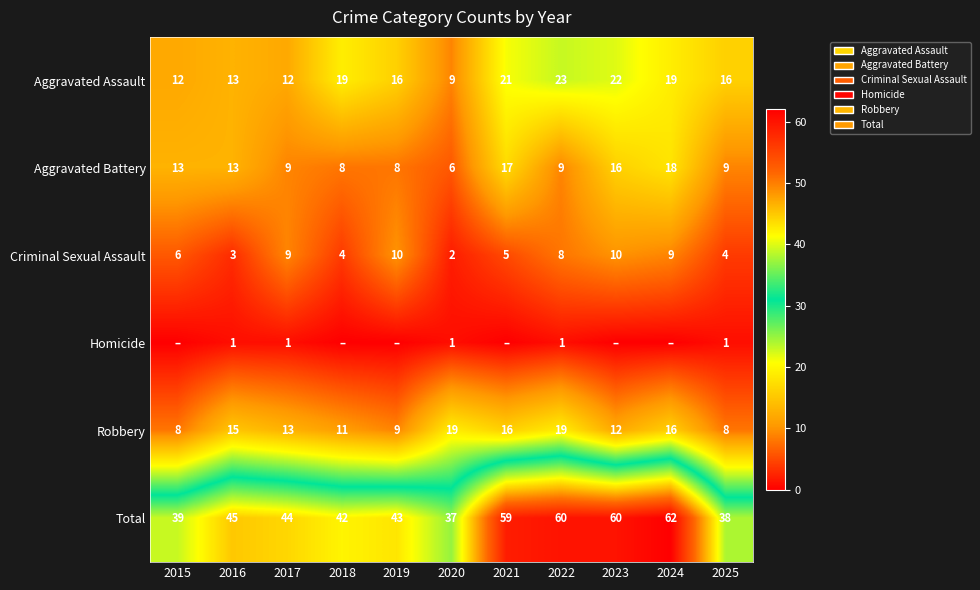

Which category has the highest value across all series?

2024